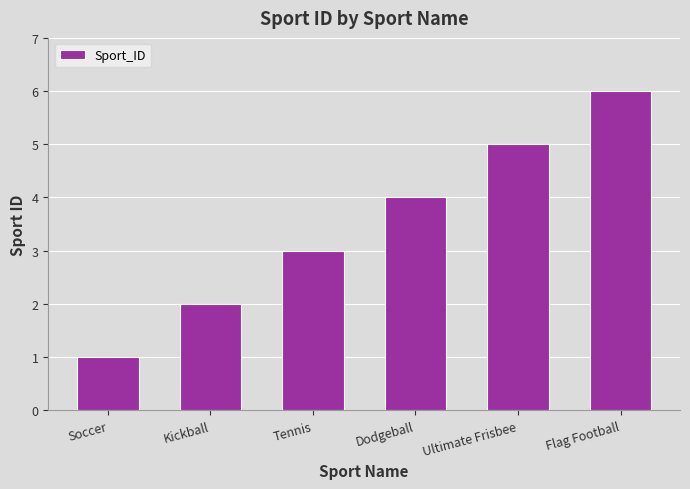

What is the sum of all values?

21